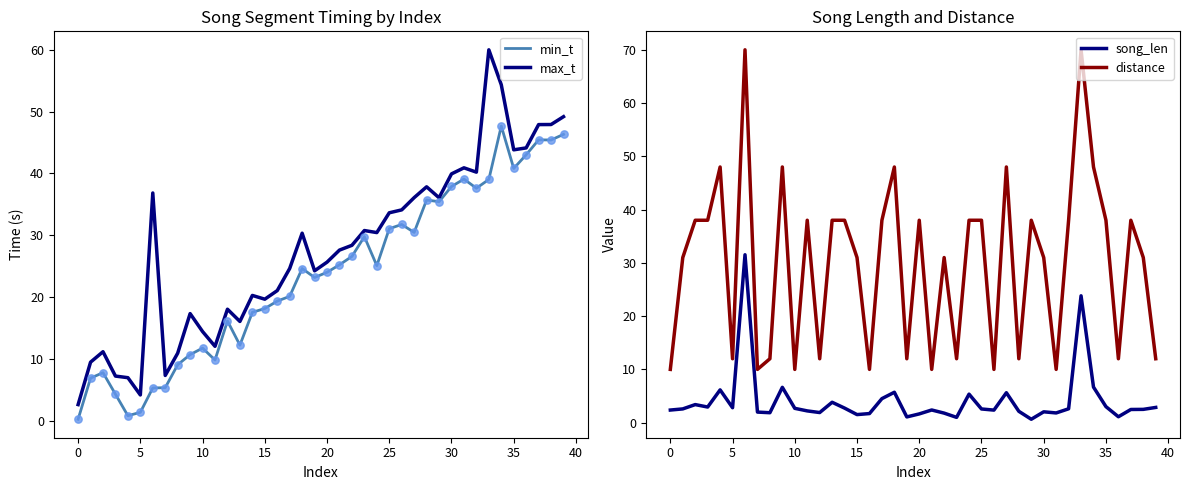

At which category is the sum across all series the highest?

33